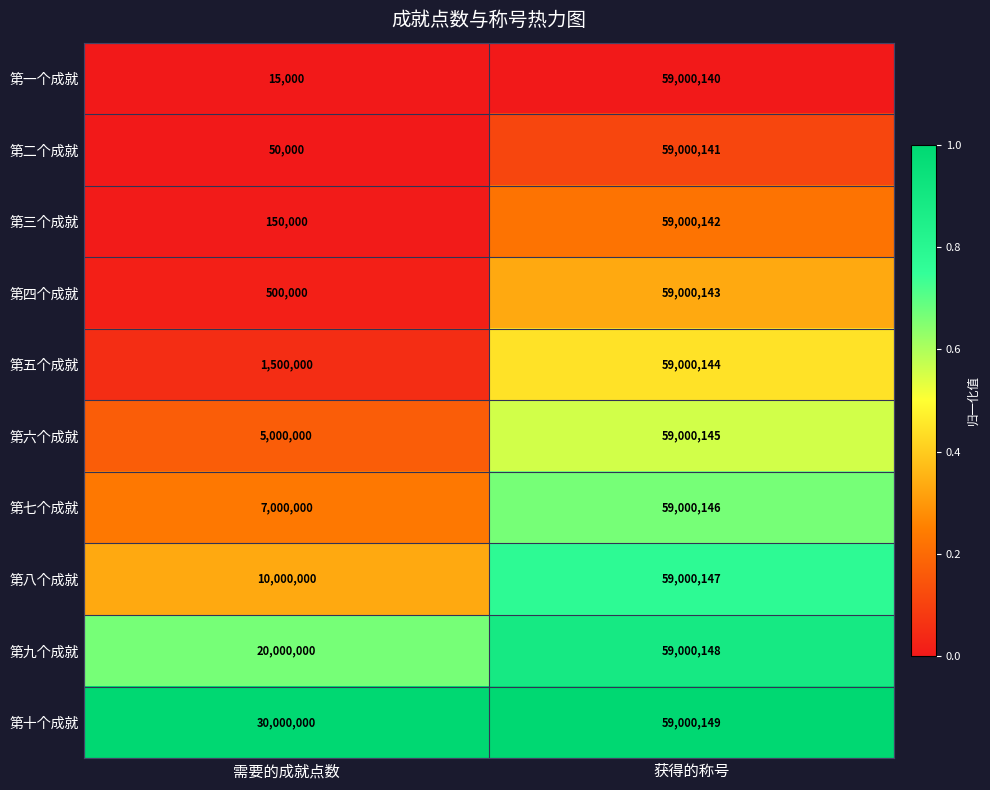

What is the sum of all 第六个成就 values?

64000145